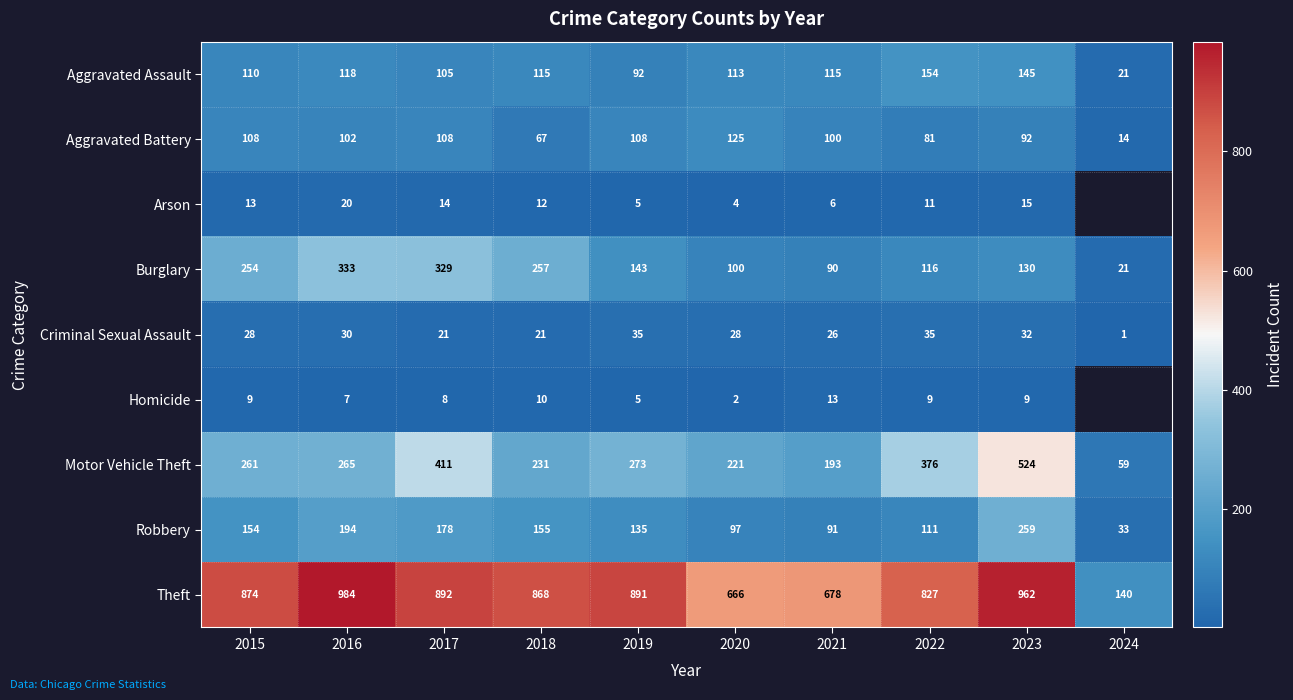

Is it true that Robbery equals 155 at 2018?

True